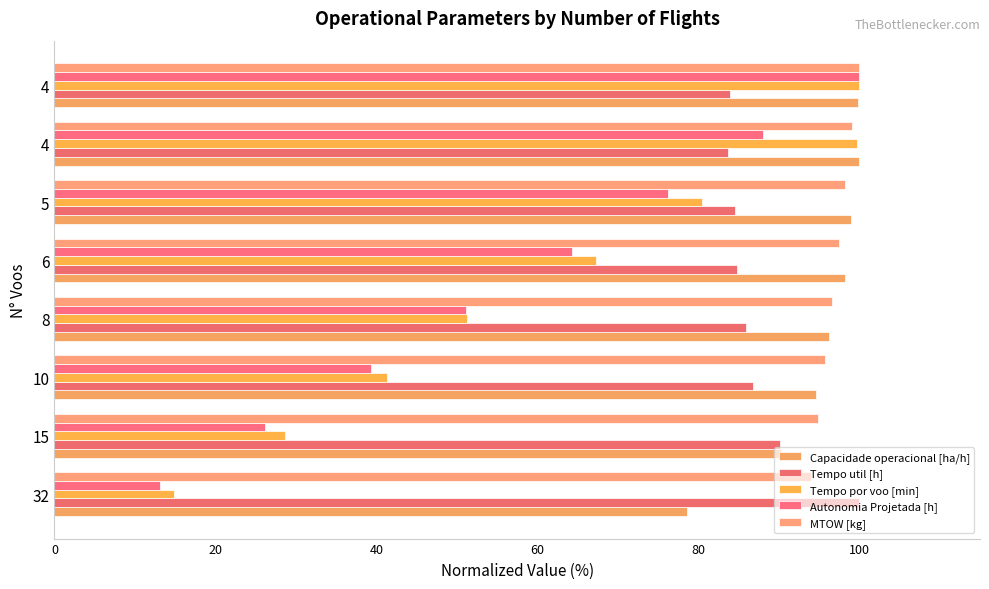

How many series are shown in this chart?

5